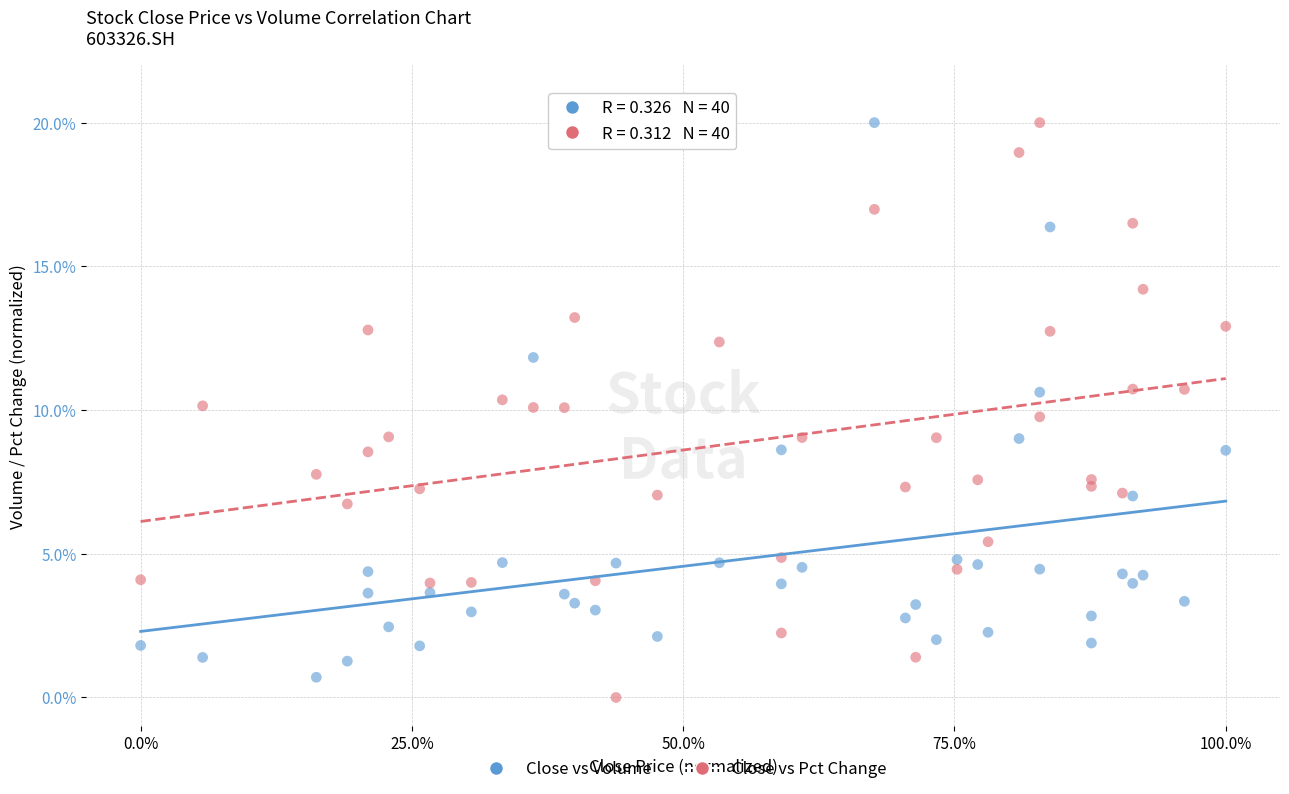

Which series reaches the minimum Y coordinate?

Close vs Pct Change